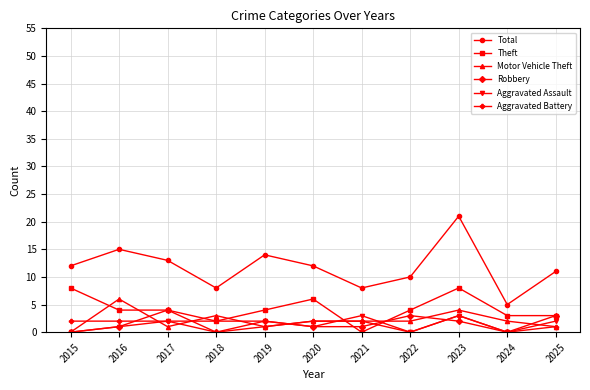

Count the Aggravated Battery values in the range 0 to 2.

10